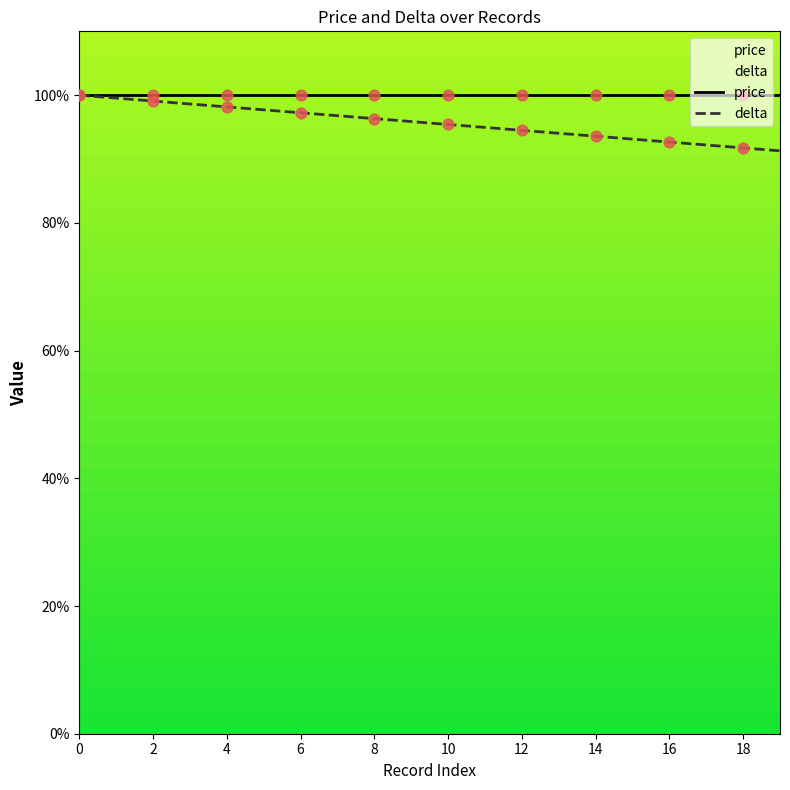

Approximately how many times larger is the value at 10 compared to 0?

1.0